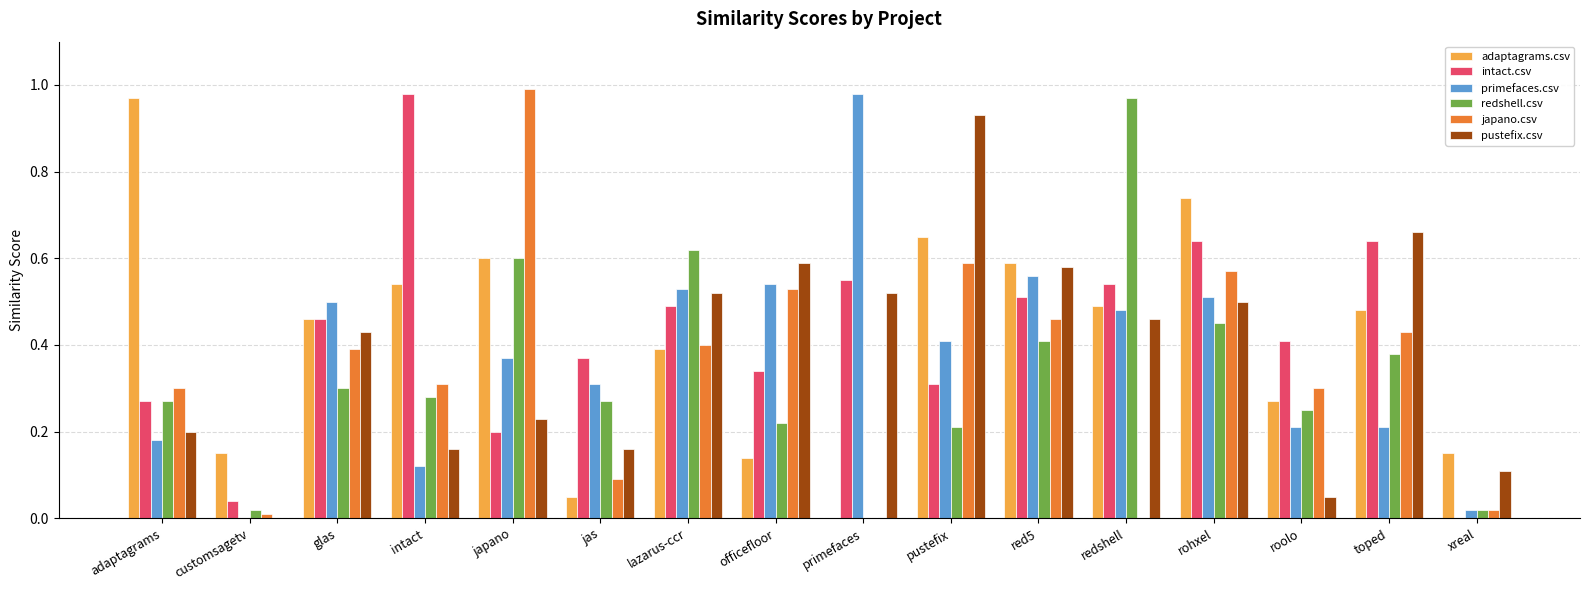

How many categories are shown in the chart?

16